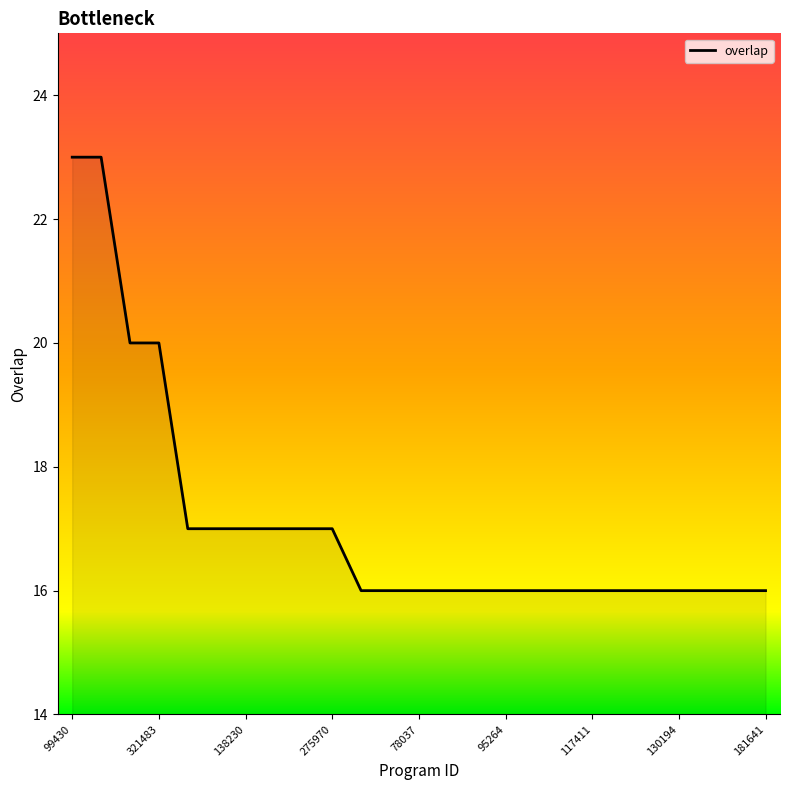

What is the maximum value shown in the chart?

23